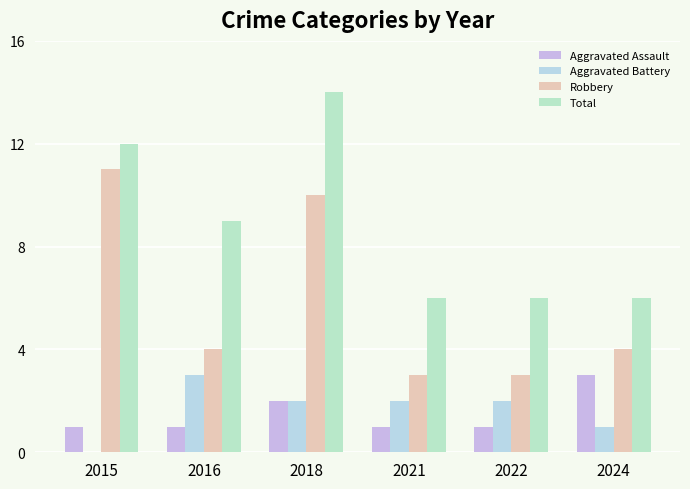

Is it true that Robbery equals 3 at 2021?

True